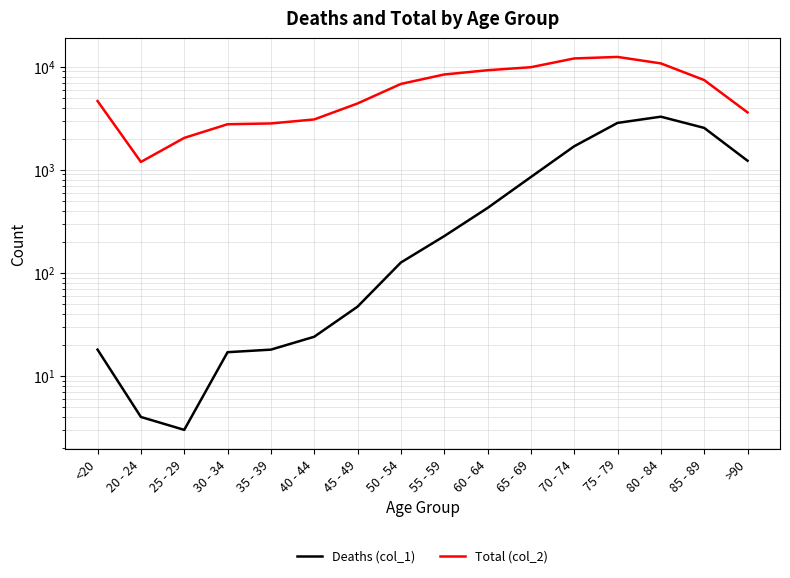

What are all the series names shown in the legend?

Deaths (col_1), Total (col_2)